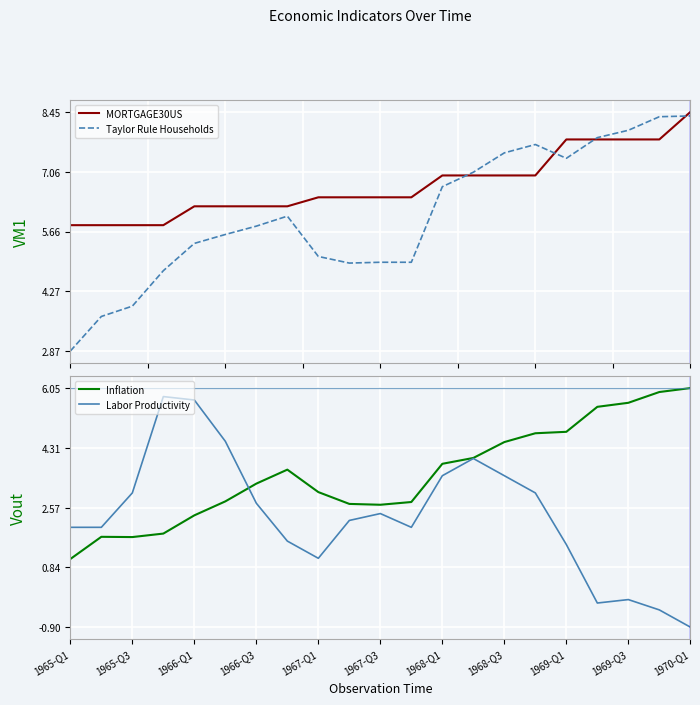

True or false: Inflation and MORTGAGE30US cross at least once.

False